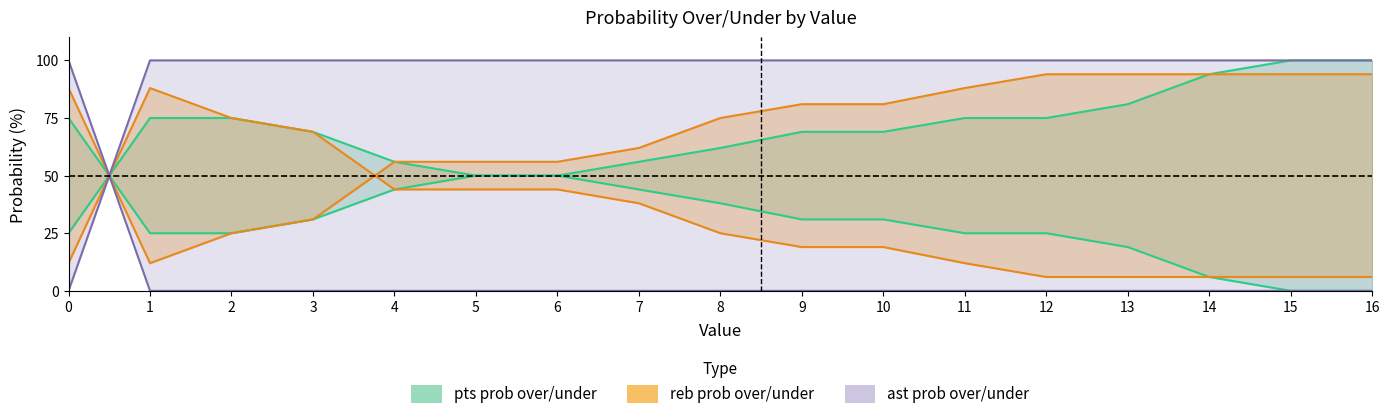

How many lines are shown in the chart?

6